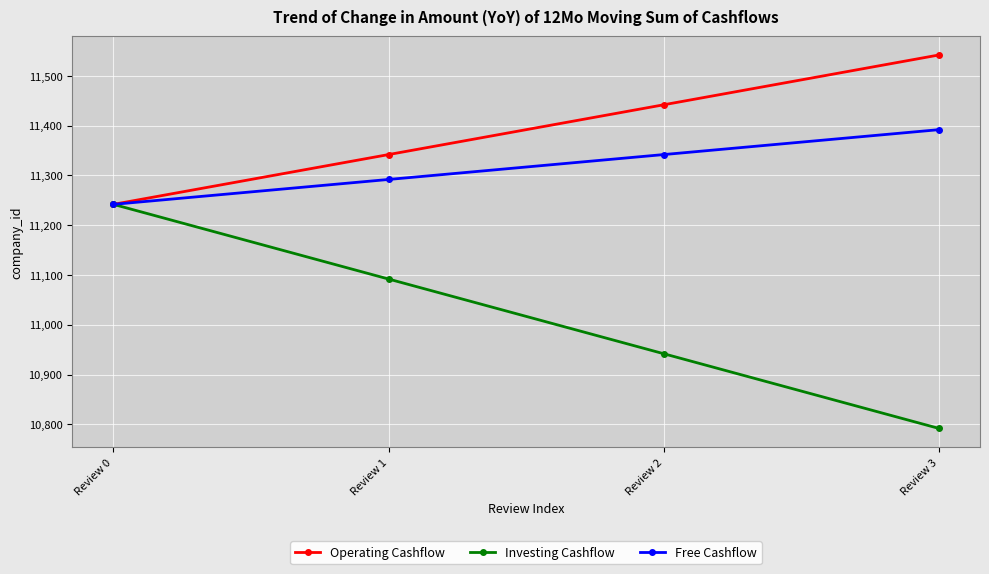

True or false: Operating Cashflow has a value of 11242 at Review 0.

True